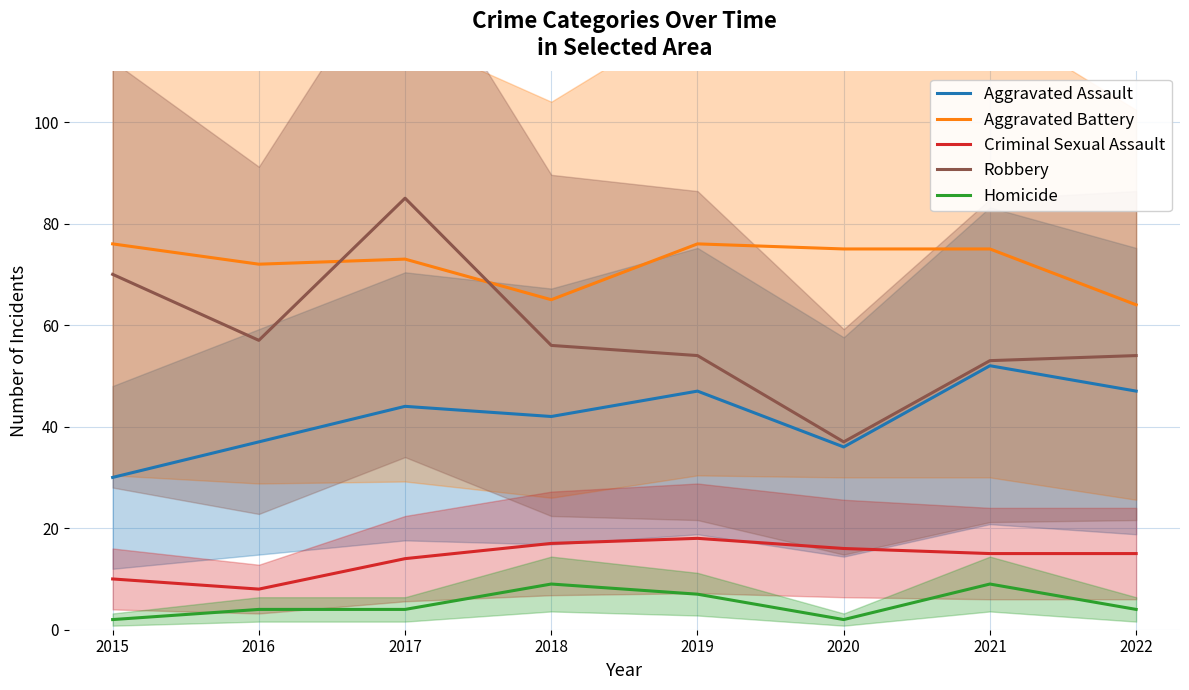

True or false: Robbery and Criminal Sexual Assault intersect in this chart.

False